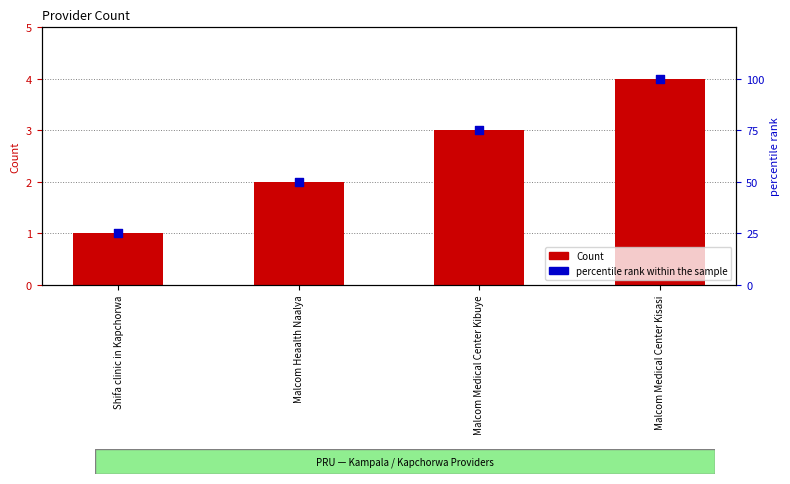

What are all the series names shown in the legend?

Count, percentile rank within the sample